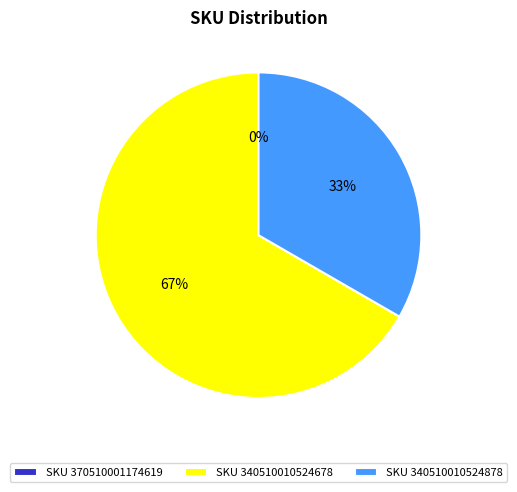

True or false: 370510001174619 accounts for 0% of the total.

True